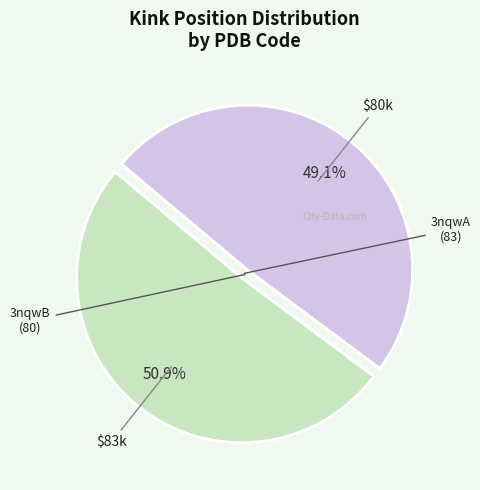

Between 3nqwA and 3nqwB, which is larger?

3nqwA